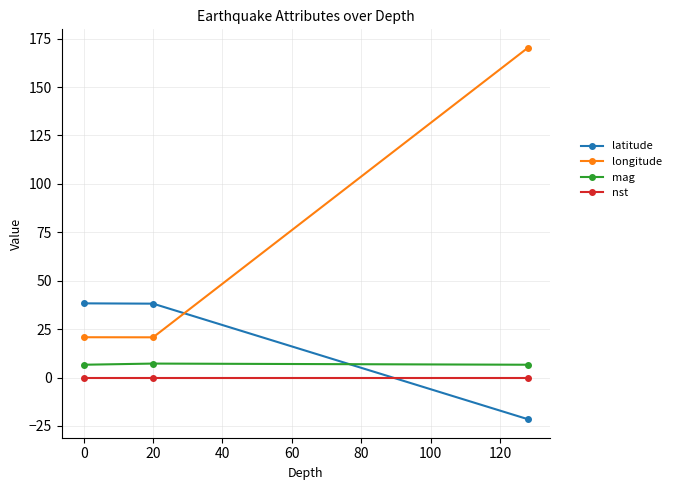

Which series has the largest range (max minus min)?

longitude